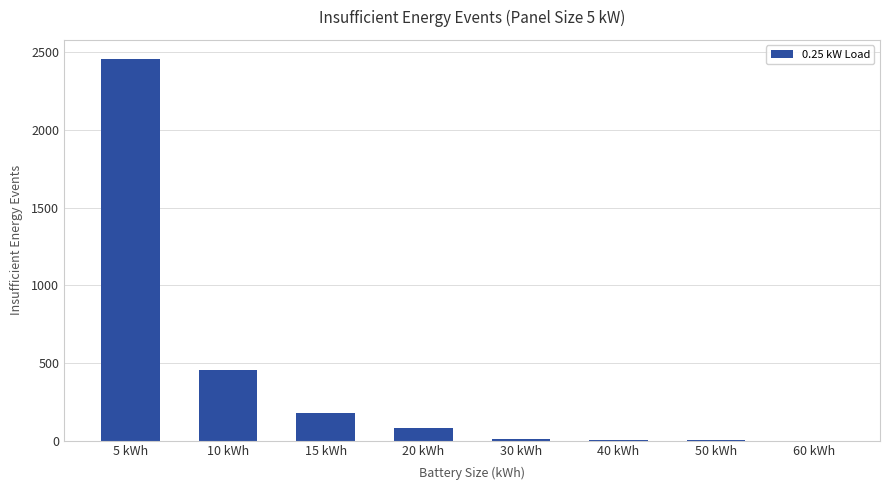

What is the sum of all values?

3188